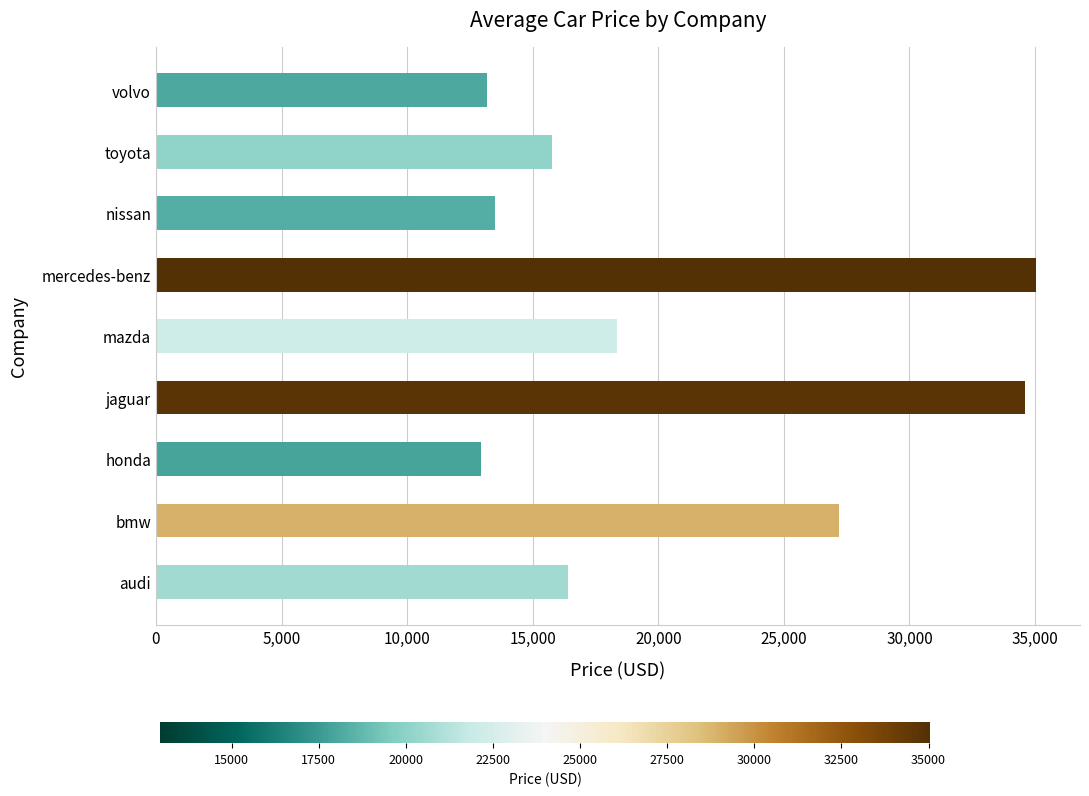

Are the bars grouped side by side (vs. stacked)?

No